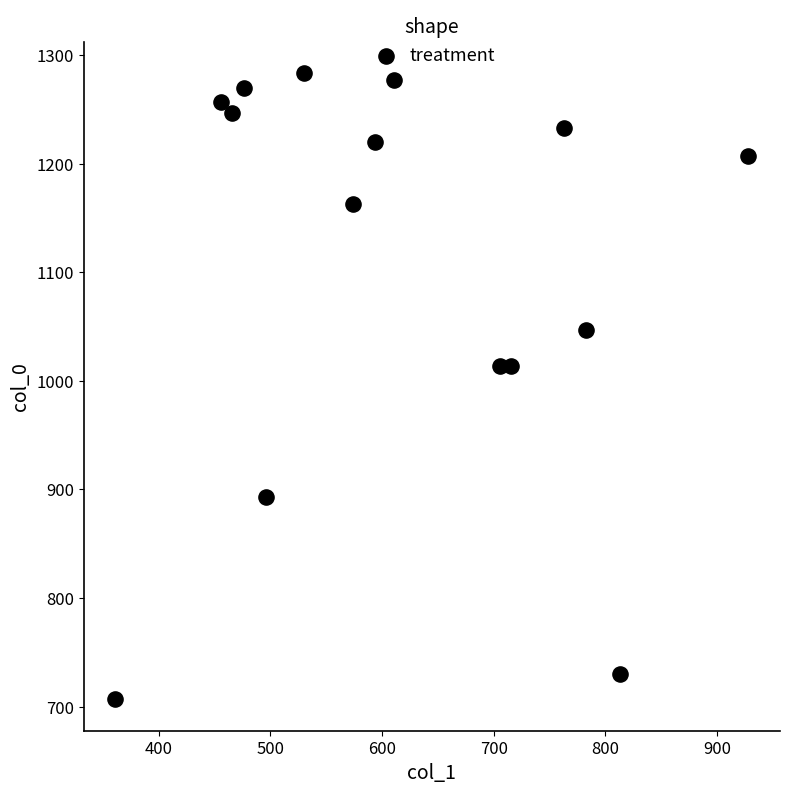

What is the range of Y values (max minus min)?

576.7